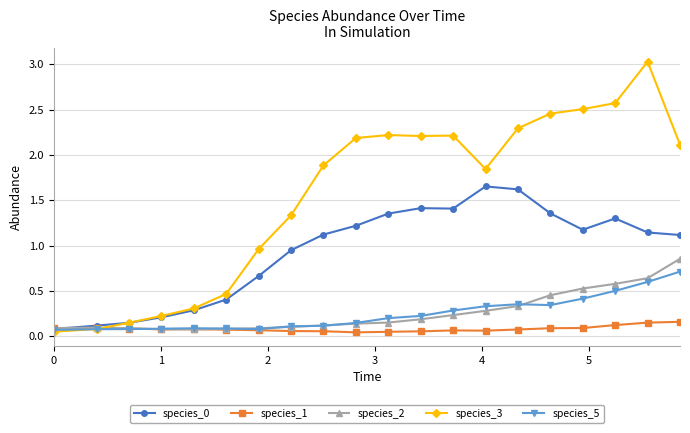

Which series has the largest range (max minus min)?

species_3